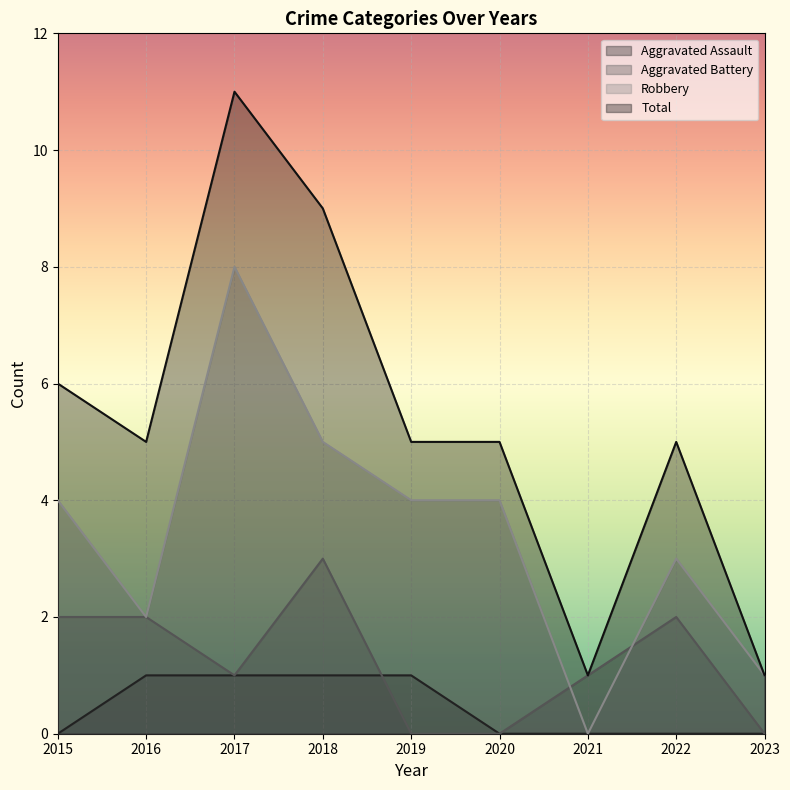

Reading left to right, what are all the values shown in this chart?

Aggravated Assault: 0	1	1	1	1	0	0	0	0
Aggravated Battery: 2	2	1	3	0	0	1	2	0
Robbery: 4	2	8	5	4	4	0	3	1
Total: 6	5	11	9	5	5	1	5	1